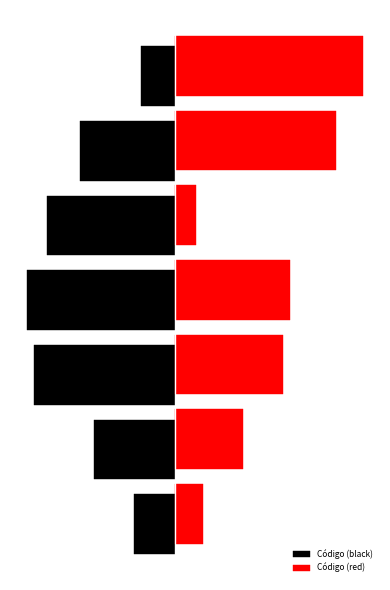

Reading left to right, list all the values displayed in this chart.

Código (black): -19.6	-38.8	-67.6	-70.8	-61.2	-45.2	-16.4
Código (red): 13.2	32.4	51.6	54.8	10.0	77.2	90.0